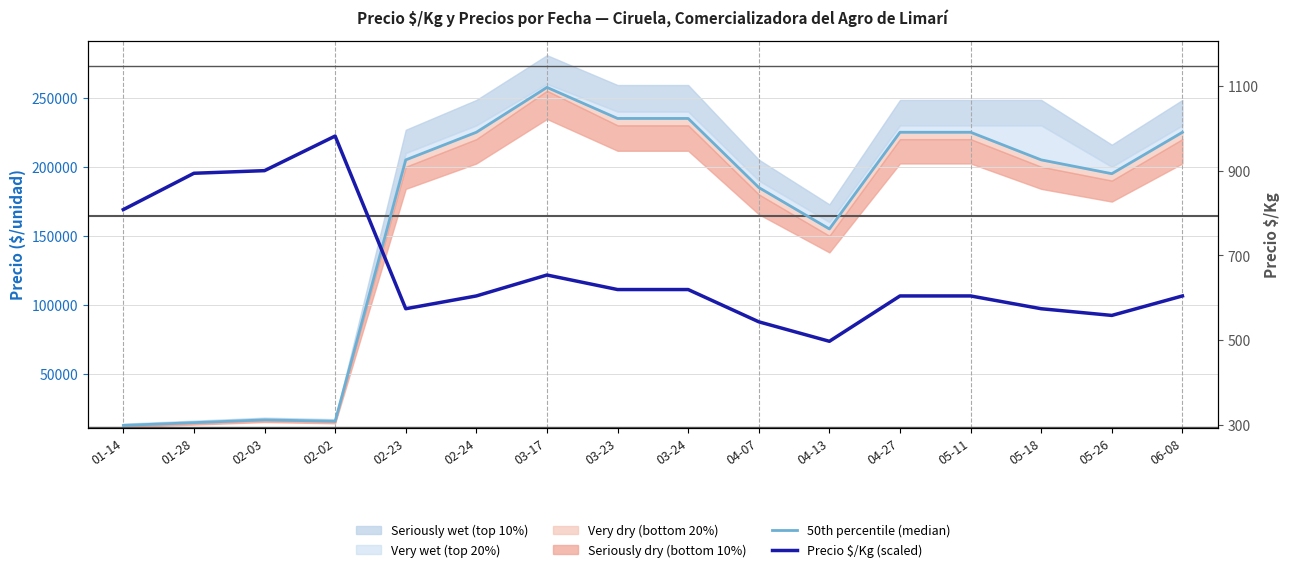

In 50th percentile (median), how many points are lower than both neighbors (excluding endpoints)?

3